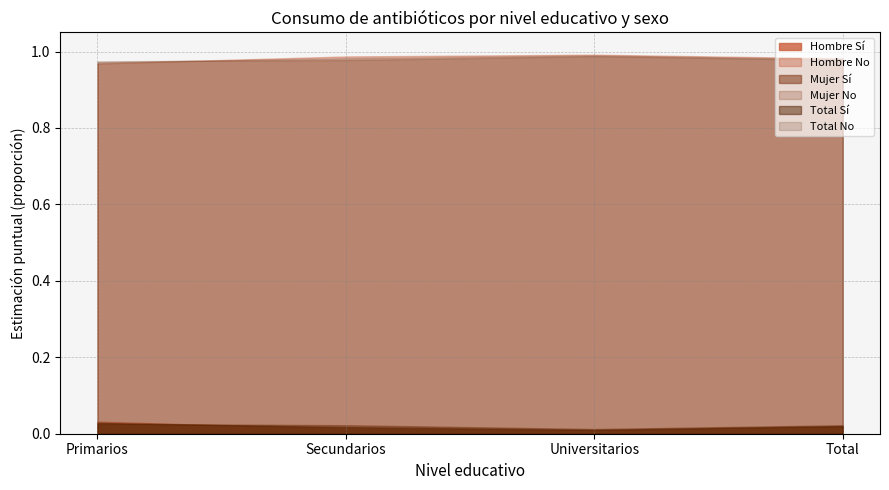

True or false: Hombre_Si has more than 2 points higher than both neighbors.

False